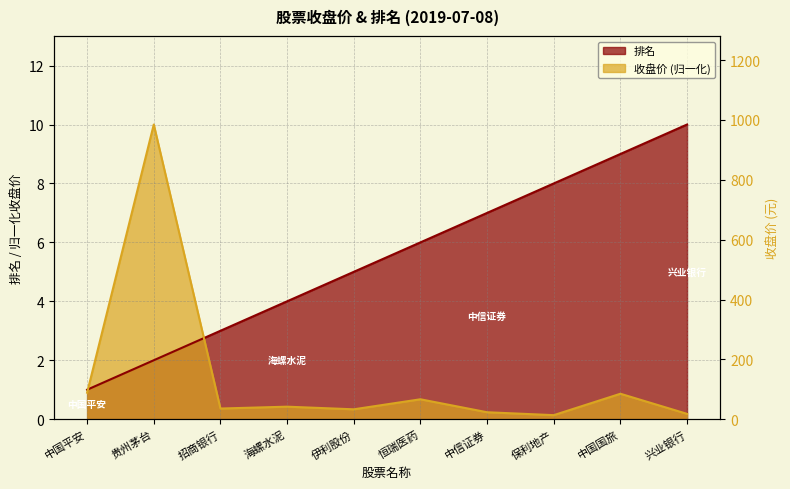

What is the total value across all series at 兴业银行?

10.2